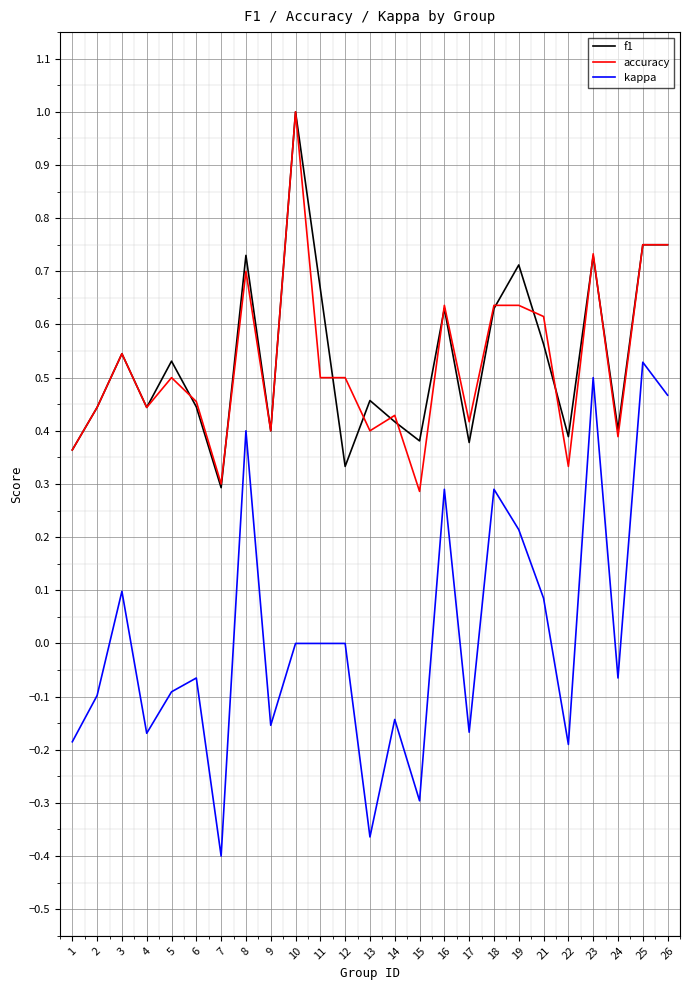

Which series has the widest spread of values?

kappa